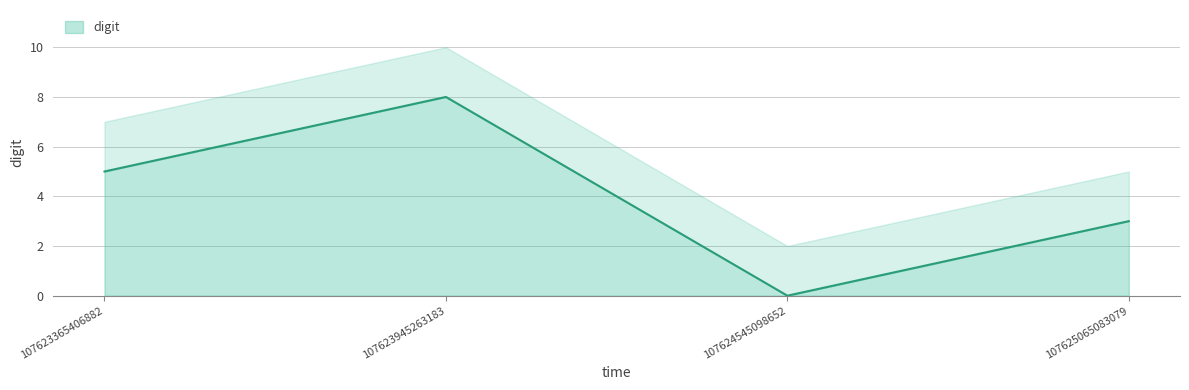

Does the chart have visible grid lines?

Yes